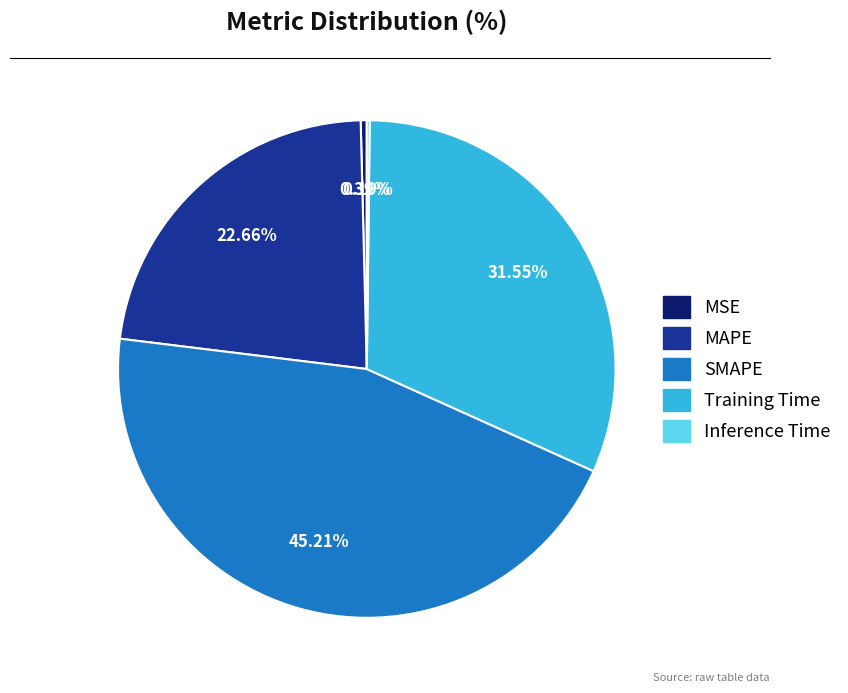

What is the largest slice in the pie chart?

SMAPE